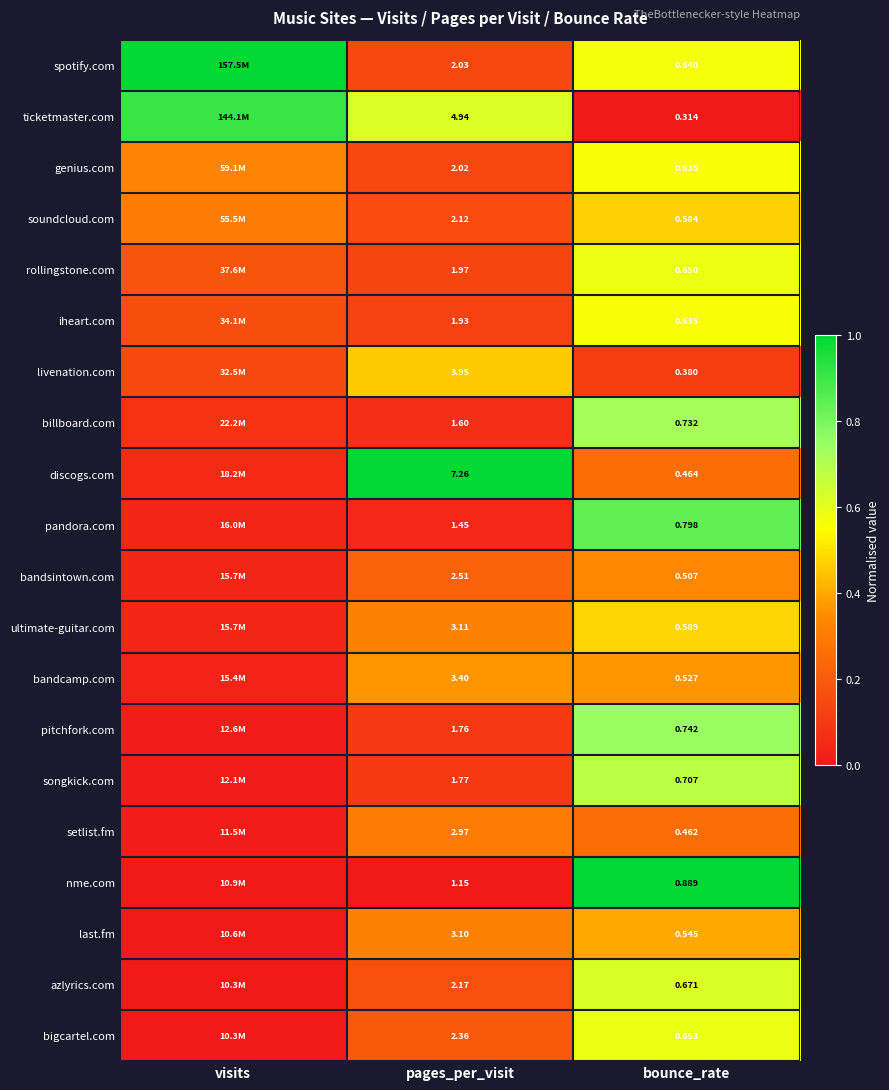

The value of last.fm at pages_per_visit is 0.1. True or false?

False